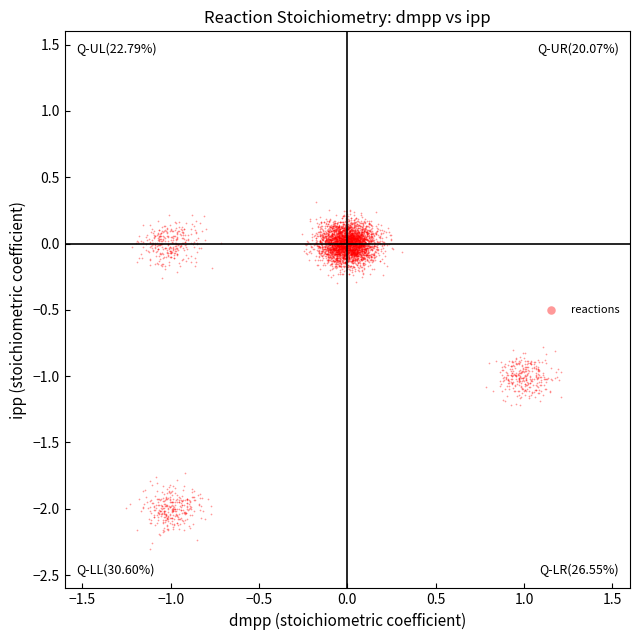

What is the range of Y values (max minus min)?

2.6